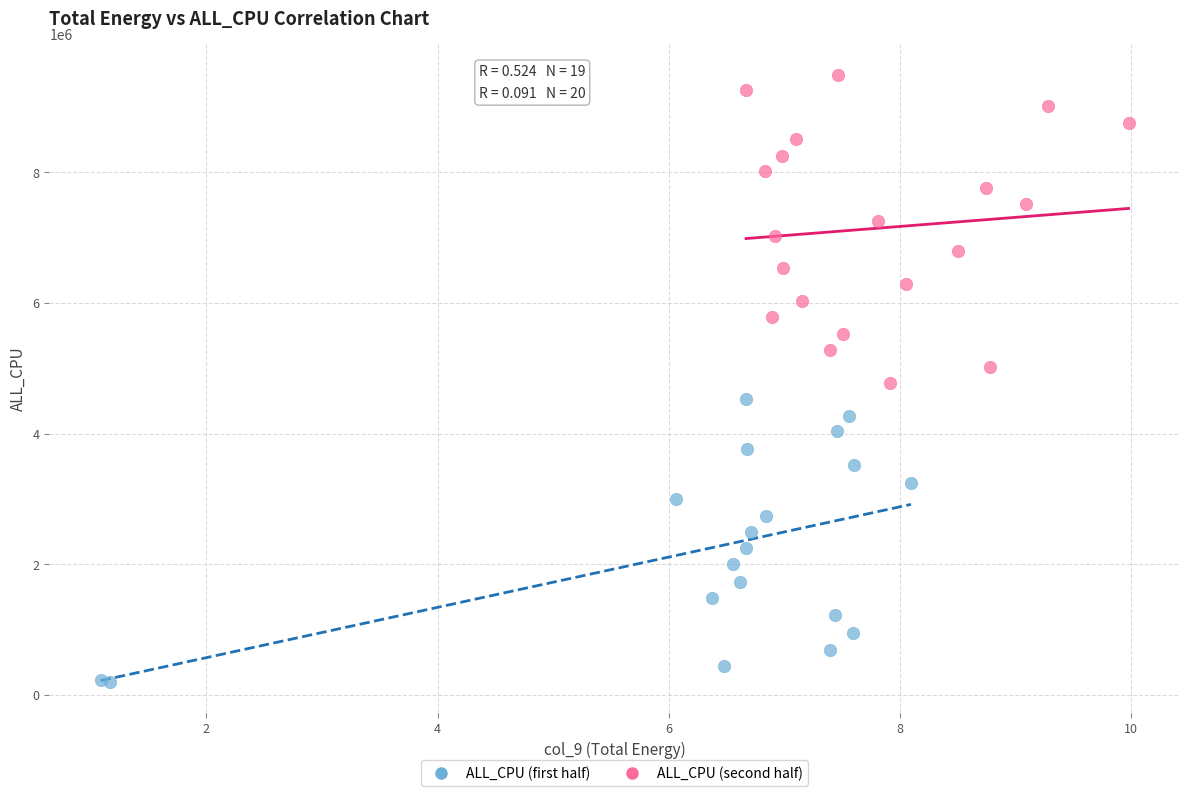

Which series reaches the minimum Y coordinate?

ALL_CPU (first half)